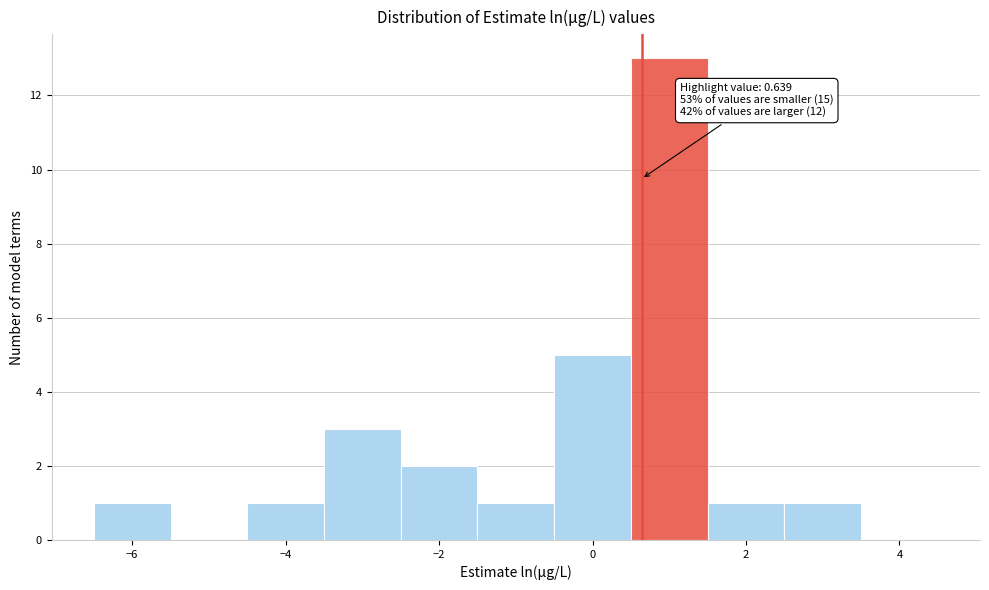

Over which range of the x-axis is the bar tallest?

0.5 to 1.5